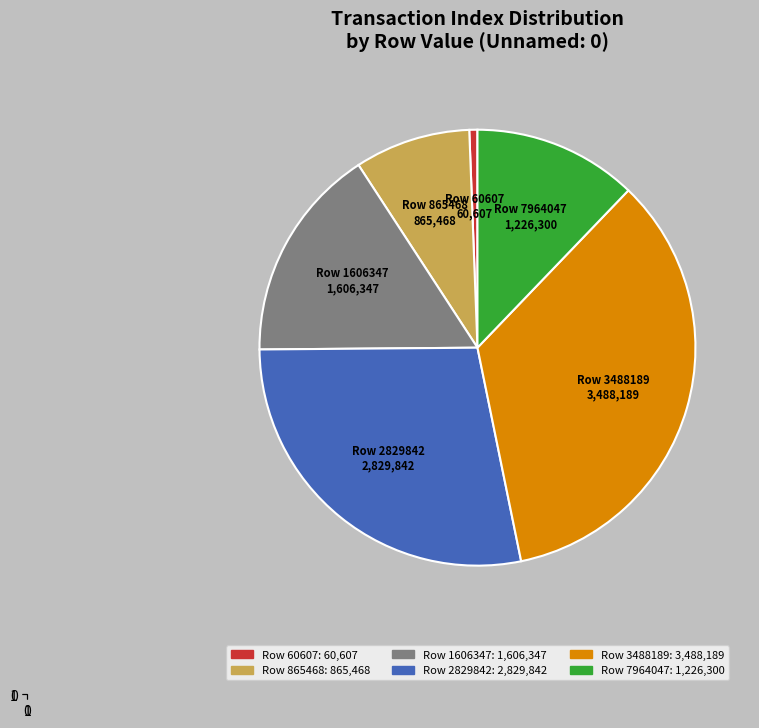

Which has a higher value, Row 60607 or Row 865468?

Row 865468